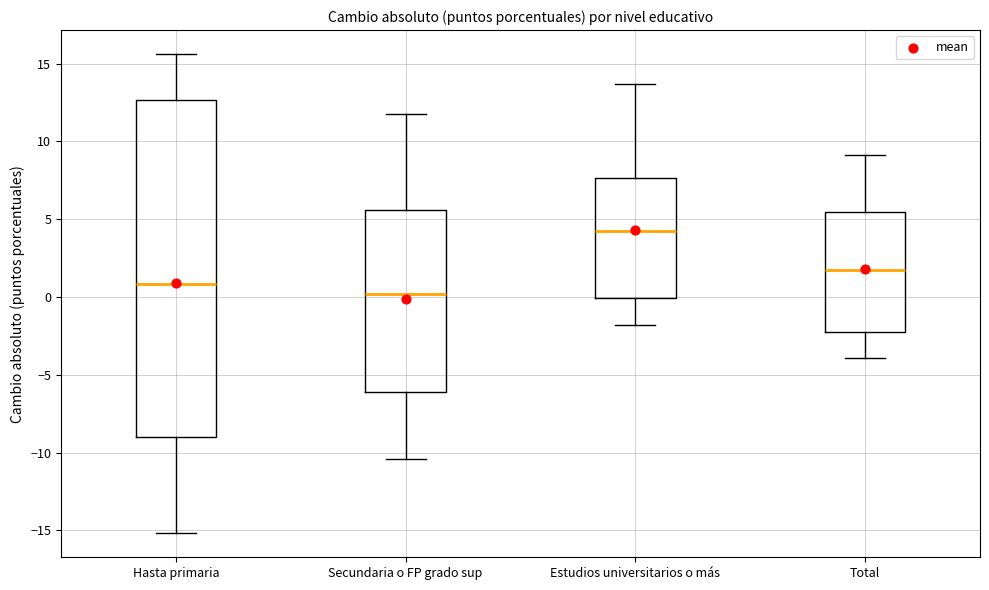

Where does the median line of the box for Secundaria o FP grado sup sit on the y-axis? The values are not printed on the chart, so give them approximately, as read against the axis.

0.0